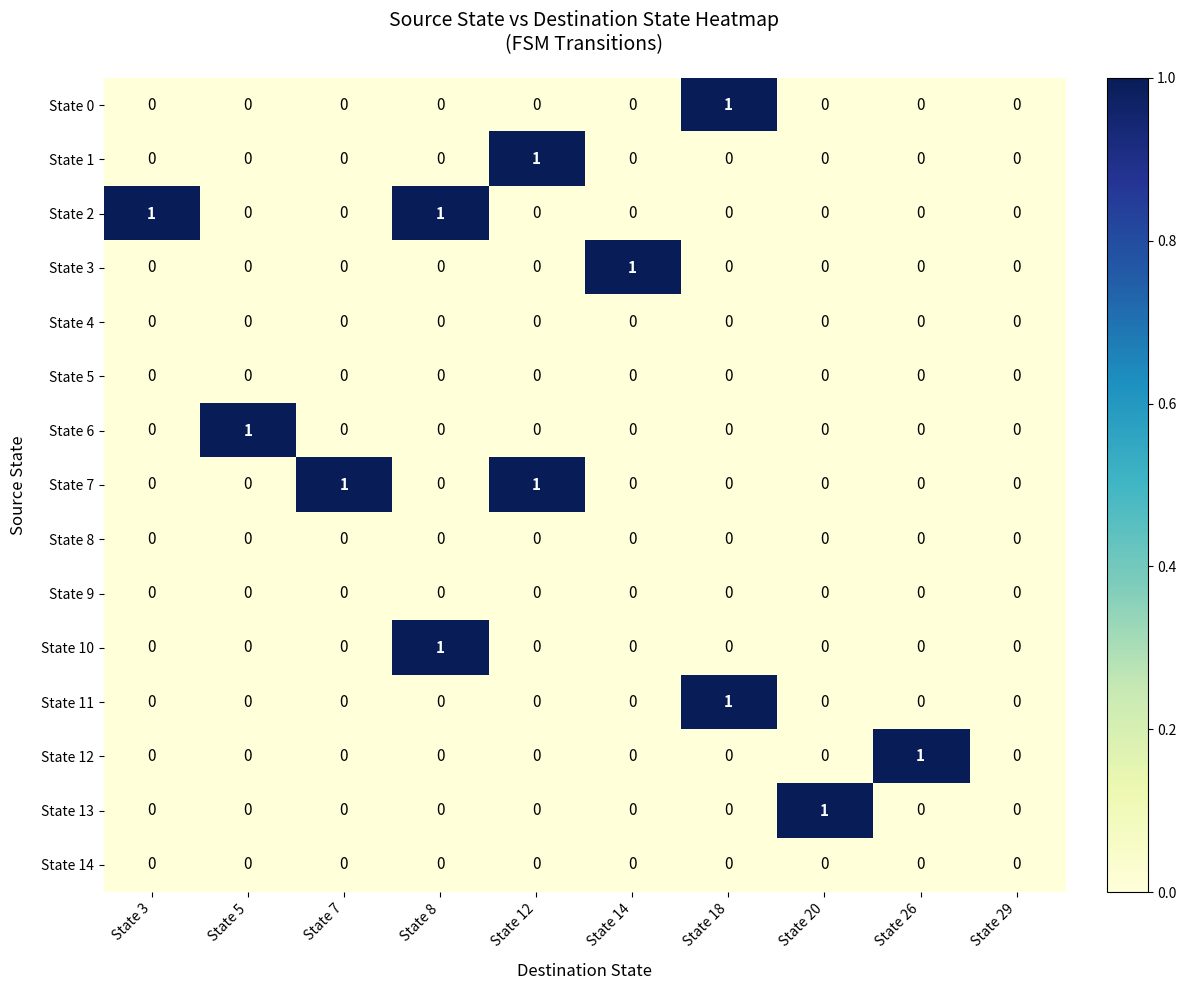

The value of State 14 at State 3 is 0. True or false?

True